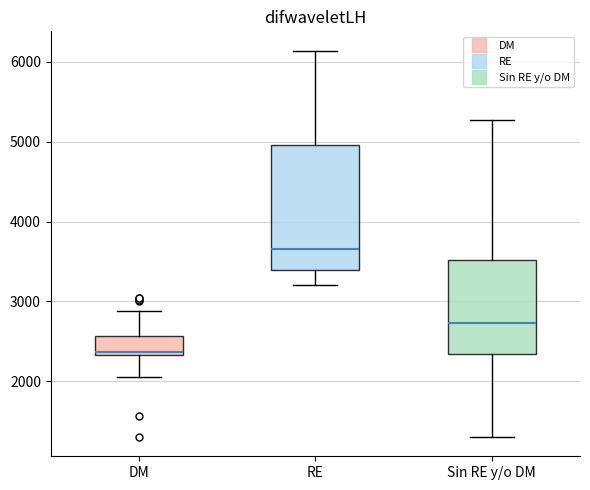

Comparing the boxes themselves (not the whiskers), which one is the tallest?

RE